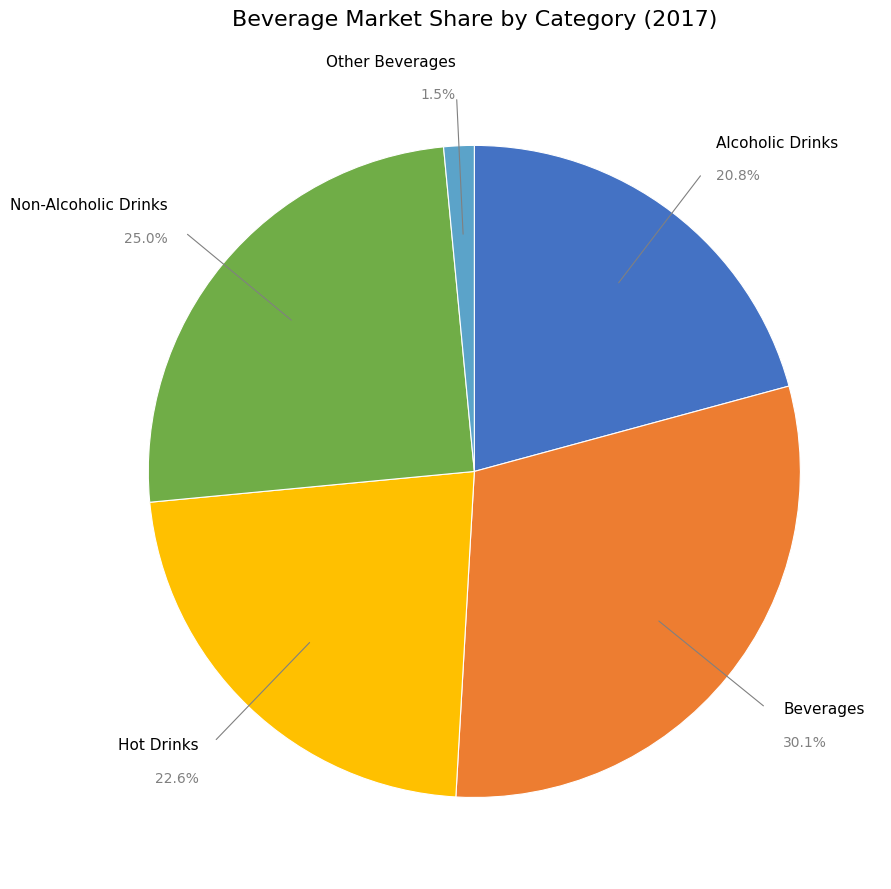

What is the smallest slice in the pie chart?

Other Beverages